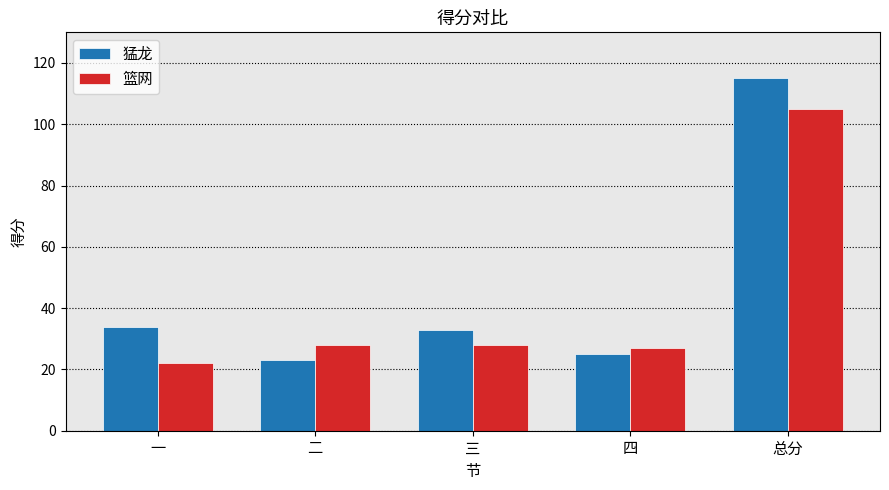

At which label is 猛龙 closest to 69?

一